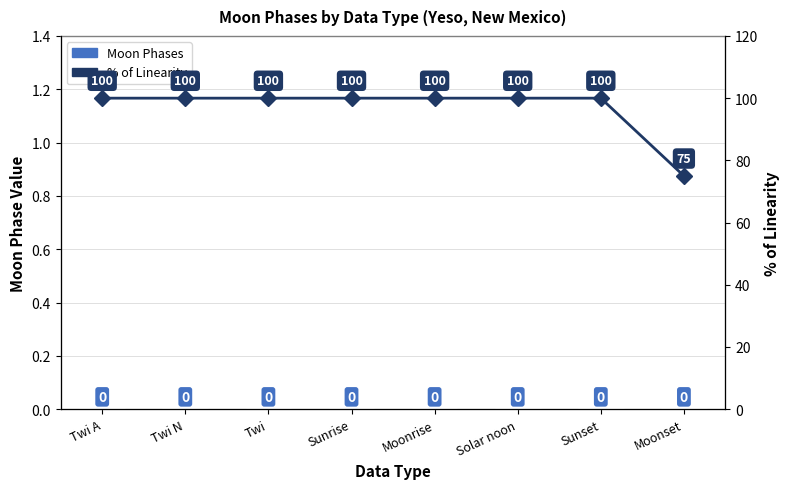

Reading left to right, extract all data points from this chart.

Moon Phases: Twi A=0	Twi N=0	Twi=0	Sunrise=0	Moonrise=0	Solar noon=0	Sunset=0	Moonset=0
% of Linearity: Twi A=100	Twi N=100	Twi=100	Sunrise=100	Moonrise=100	Solar noon=100	Sunset=100	Moonset=75